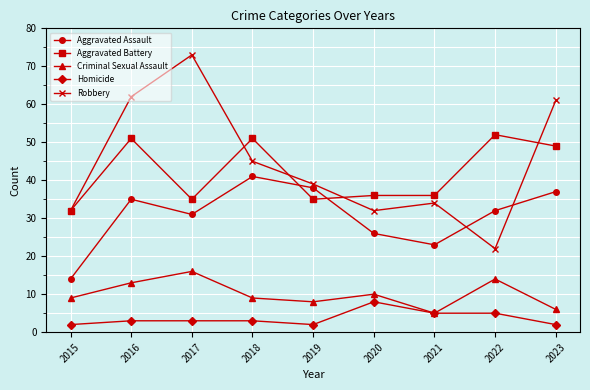

What is the approximate value of Homicide at 2015?

2